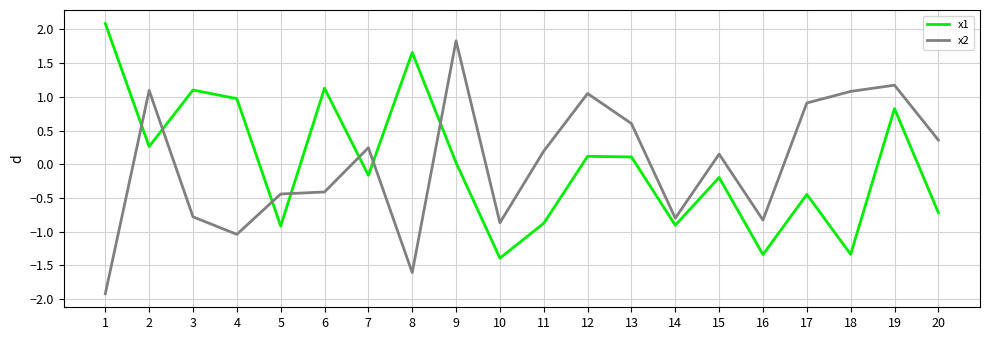

List the series in order of their peak value, lowest first.

x2, x1